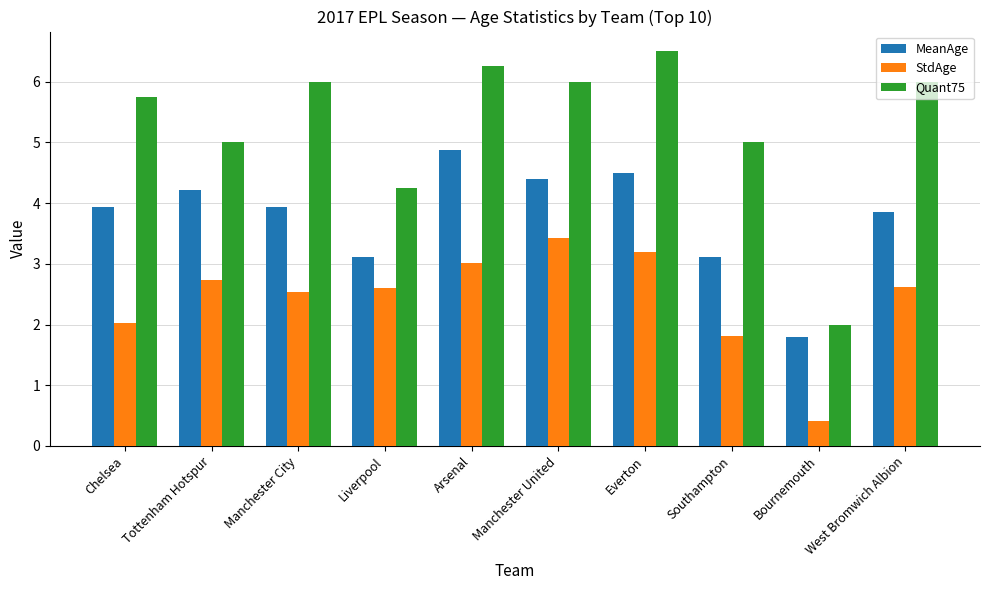

The StdAge series shows 5.7 at Manchester United. True or false?

False